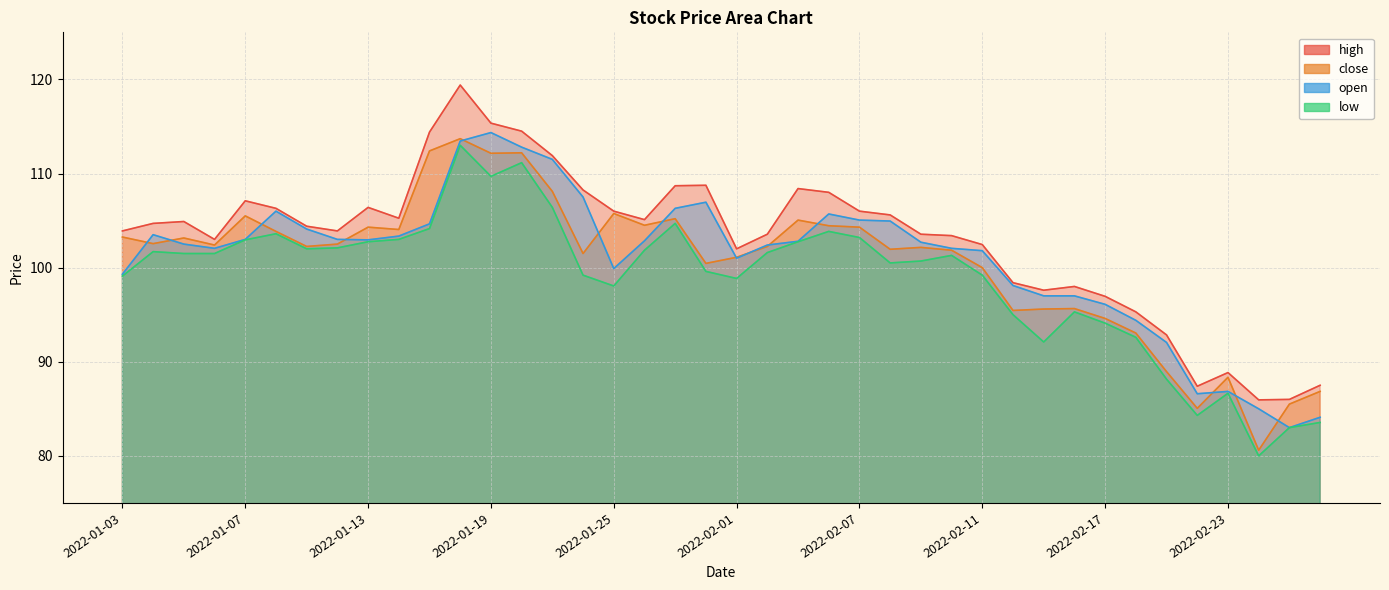

The open series shows 152.1 at 2022-01-25. True or false?

False